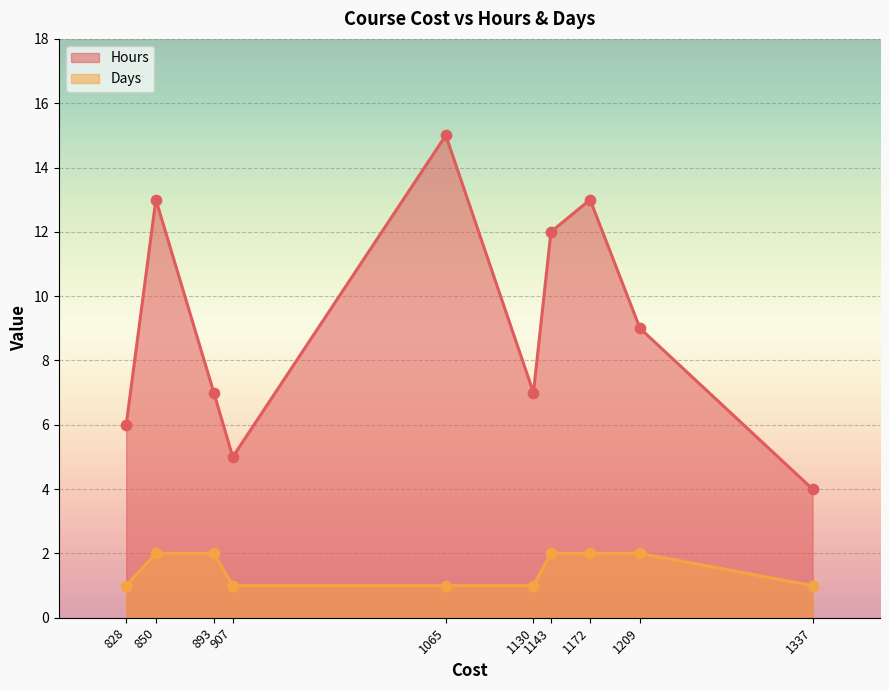

Which series reaches the minimum Y coordinate?

Days